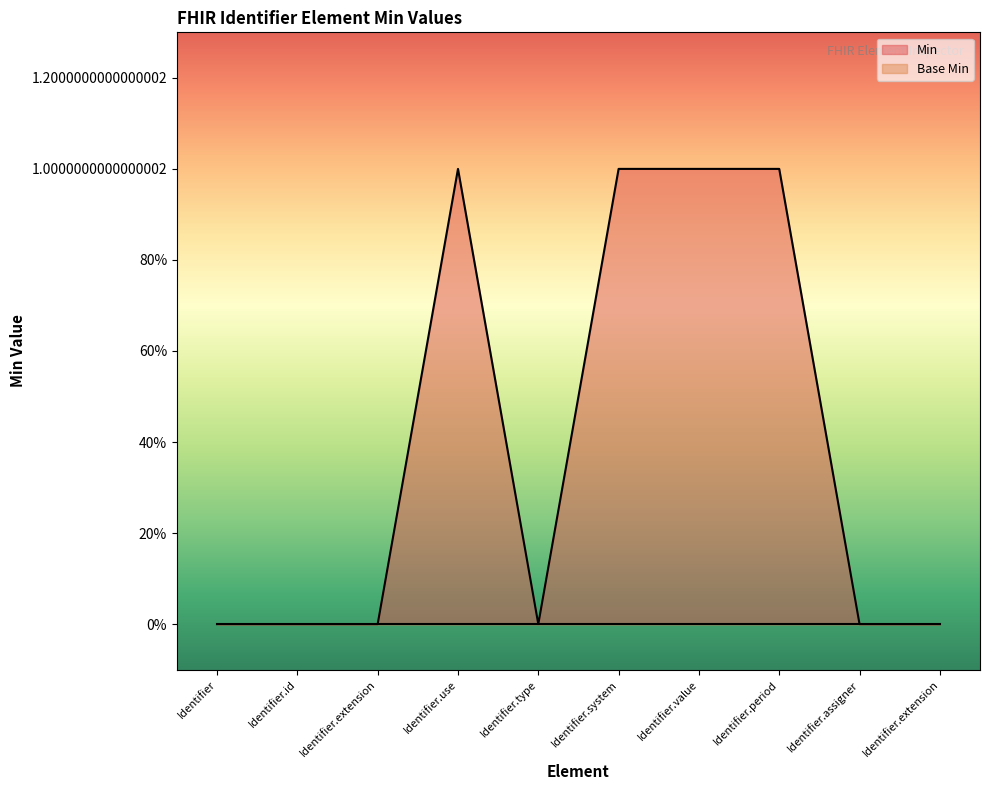

Rank the categories by value from lowest to highest.

Identifier, Identifier.id, Identifier.extension, Identifier.type, Identifier.assigner, Identifier.extension, Identifier.use, Identifier.system, Identifier.value, Identifier.period